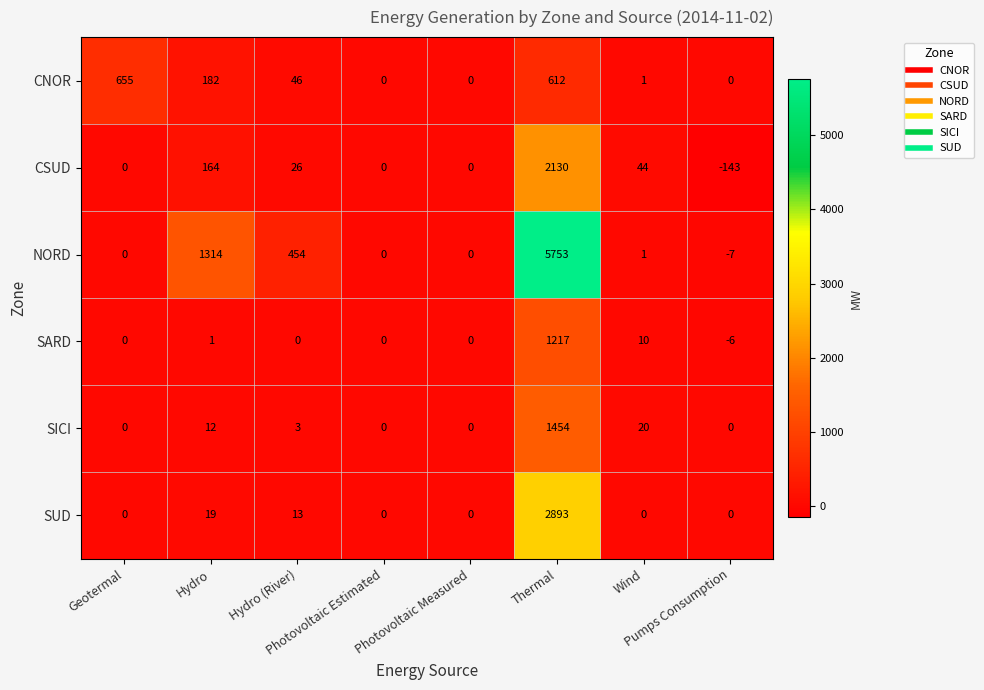

What is the maximum value for NORD?

5753